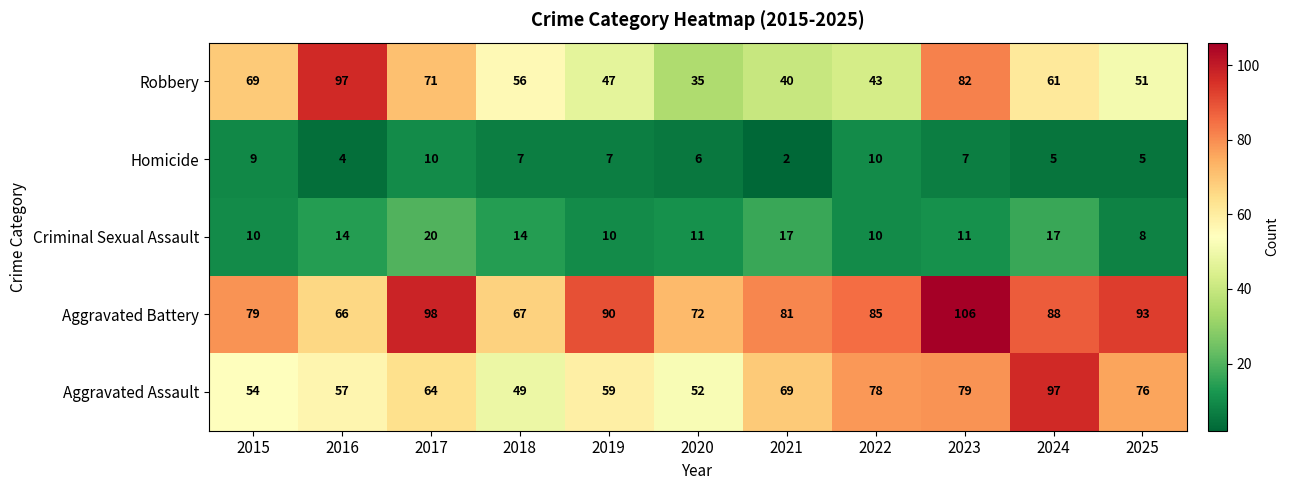

What is the difference between the maximum and minimum values in the Aggravated Assault series?

48